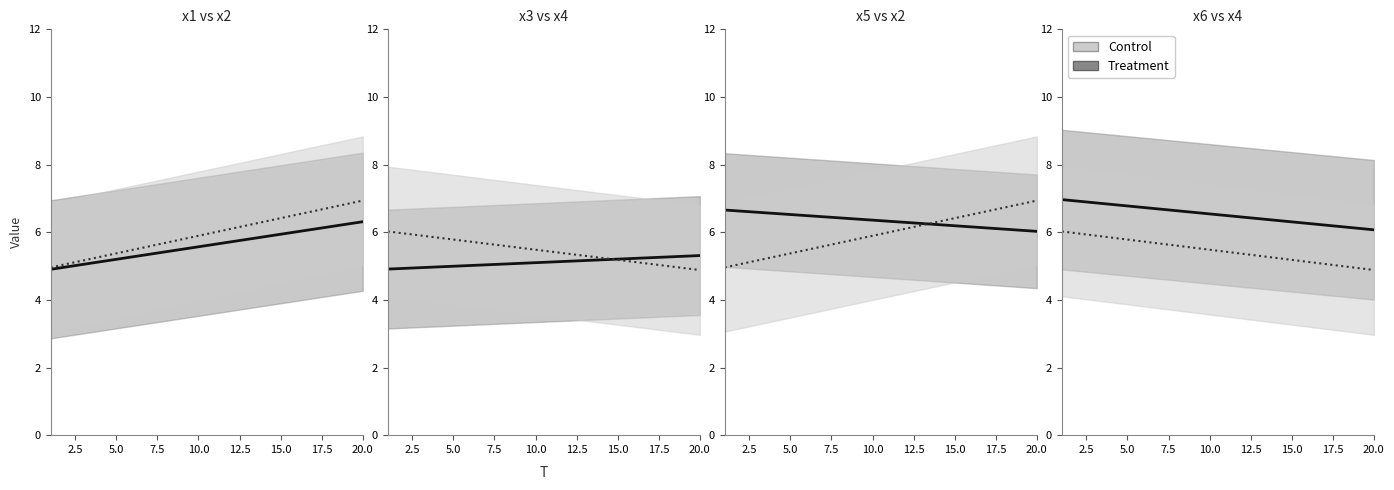

What is the difference between the highest and lowest values at 2.5?

1.0